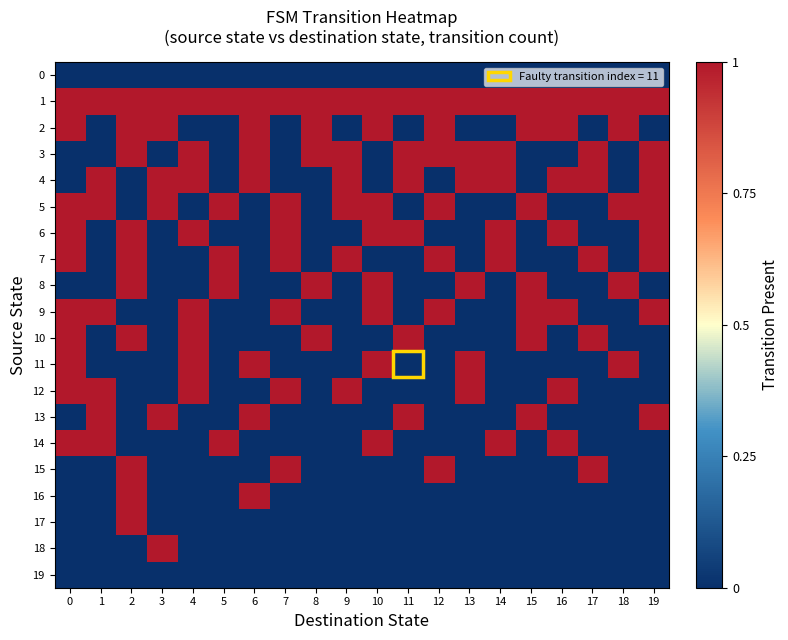

Between 13 and 19, which series saw the biggest shift?

5